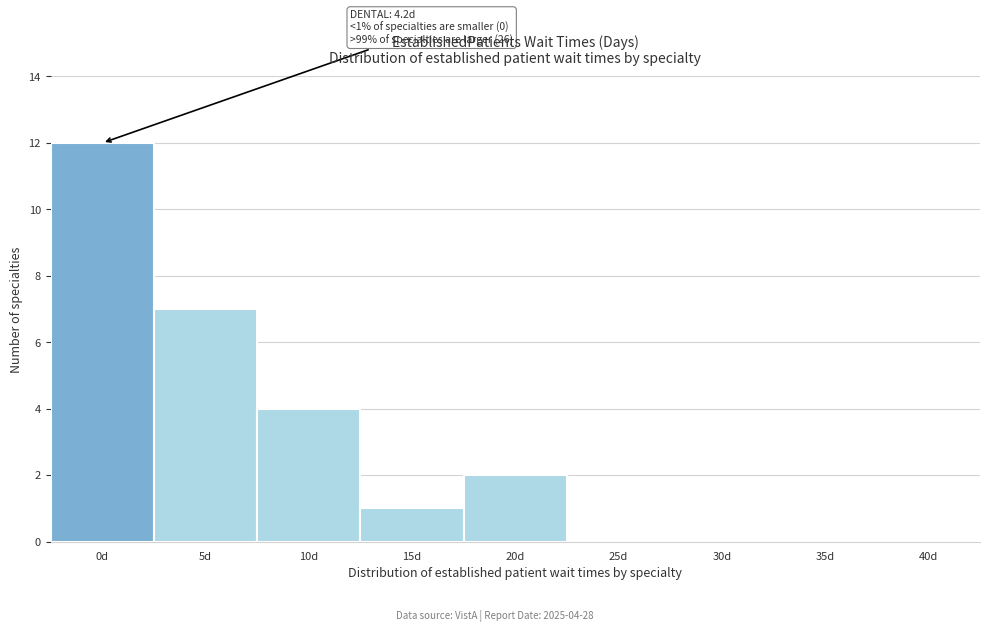

Reading left to right, extract all data points from this chart.

0d=12	5d=7	10d=4	15d=1	20d=2	25d=0	30d=0	35d=0	40d=0